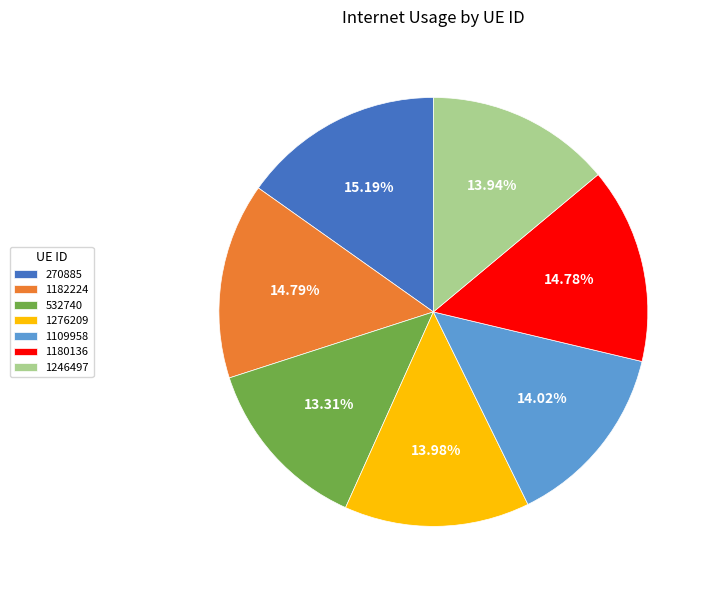

Which has a higher value, 1109958 or 1180136?

1180136